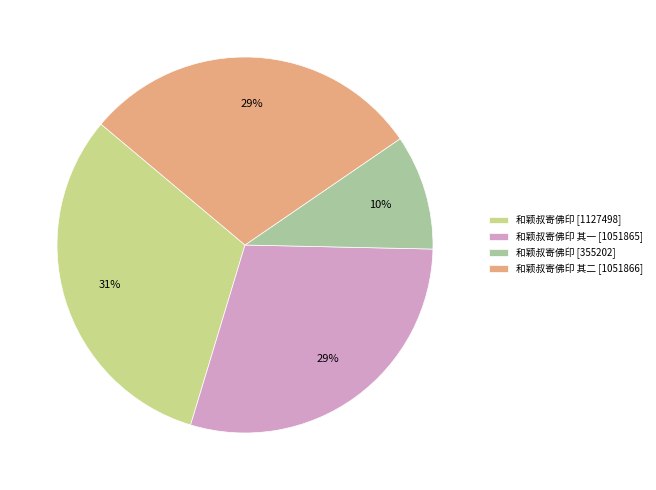

Between 和颖叔寄佛印 [355202] and 和颖叔寄佛印 [1127498], which is larger?

和颖叔寄佛印 [1127498]